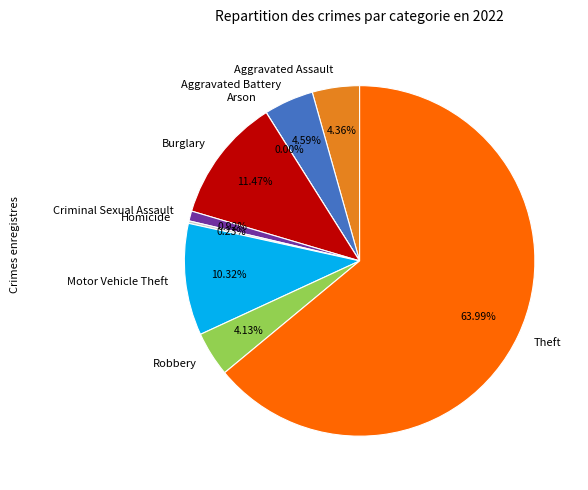

Which slice is the largest?

Theft